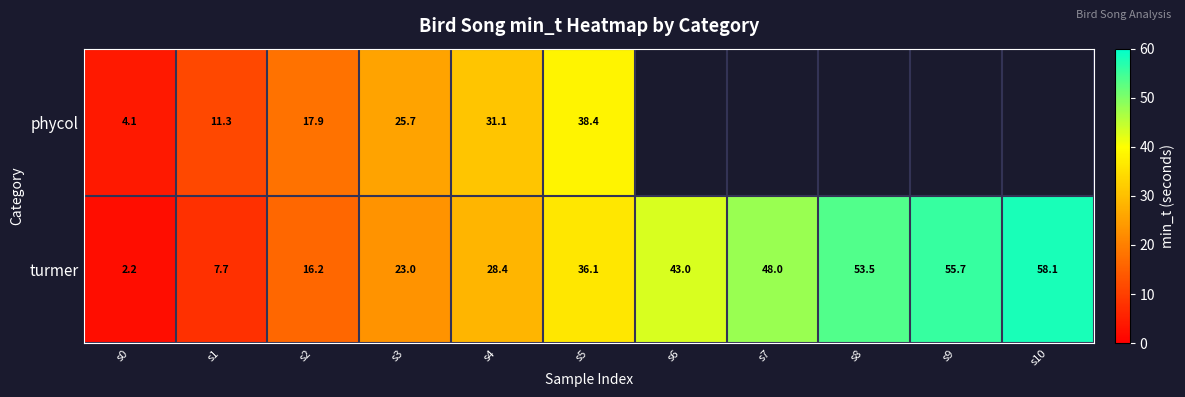

How many series are shown in this chart?

2